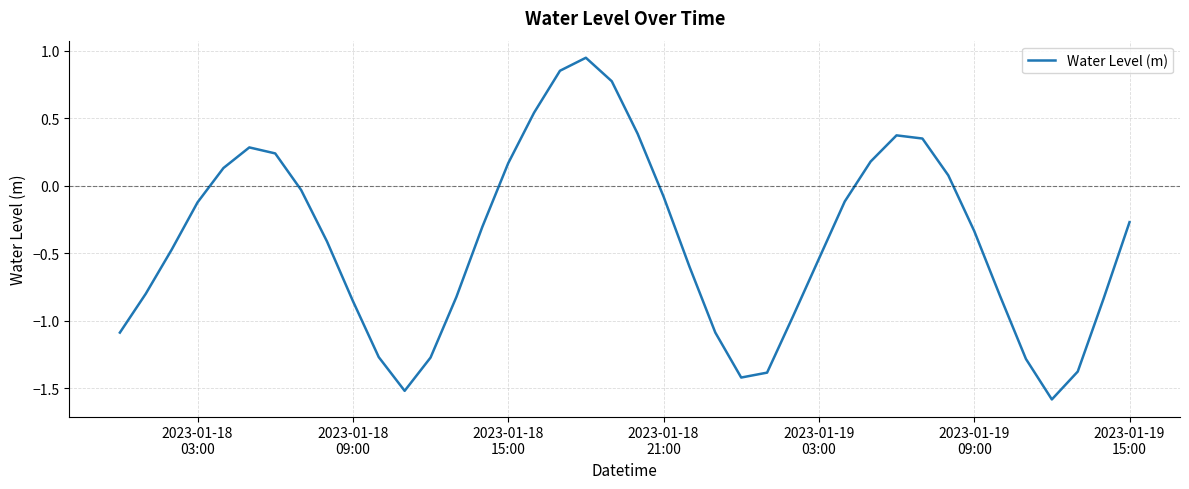

What is the smallest value displayed?

-1.6